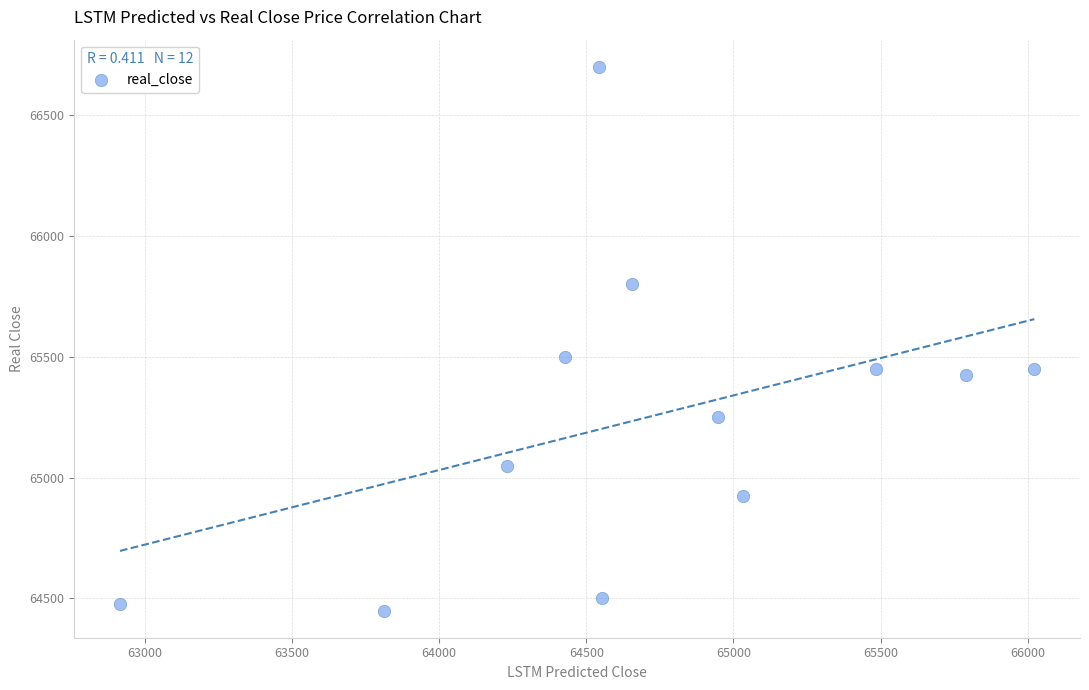

What Y value in the scatter plot is closest to 65575?

65500